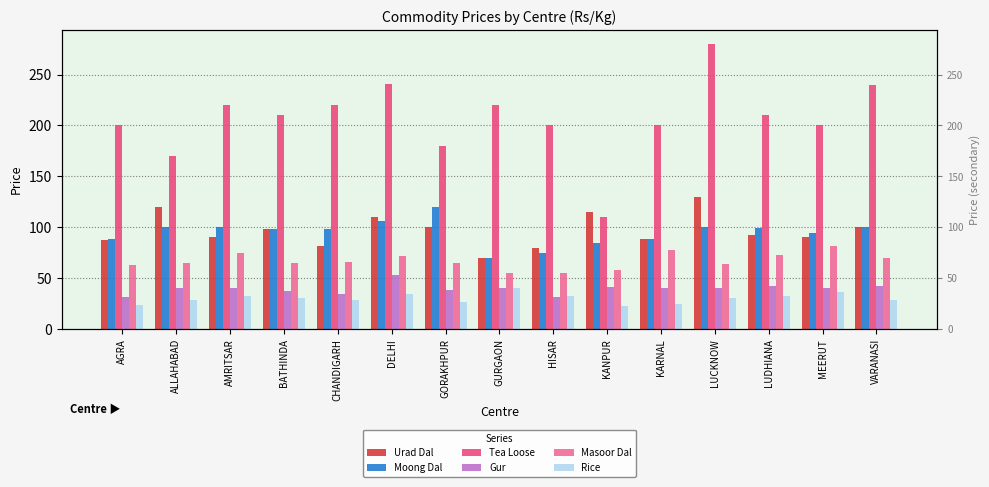

The Moong Dal series shows 134 at ALLAHABAD. True or false?

False